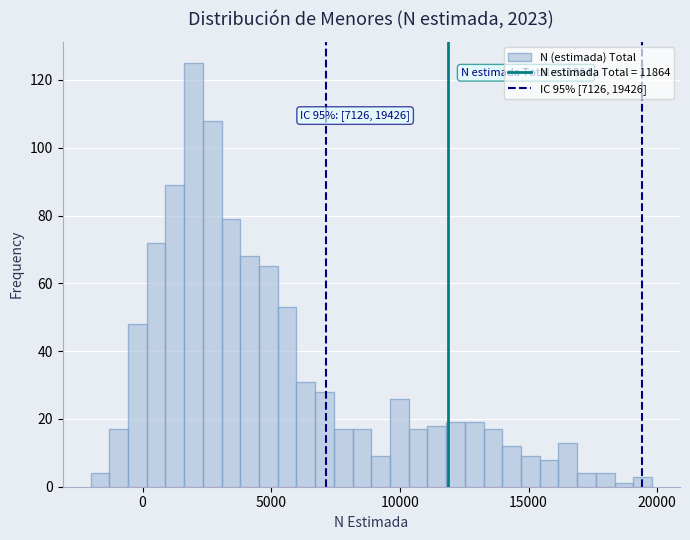

Around what value on the x-axis is the tallest bar? Give the approximate position of its centre, as read against the axis.

2000